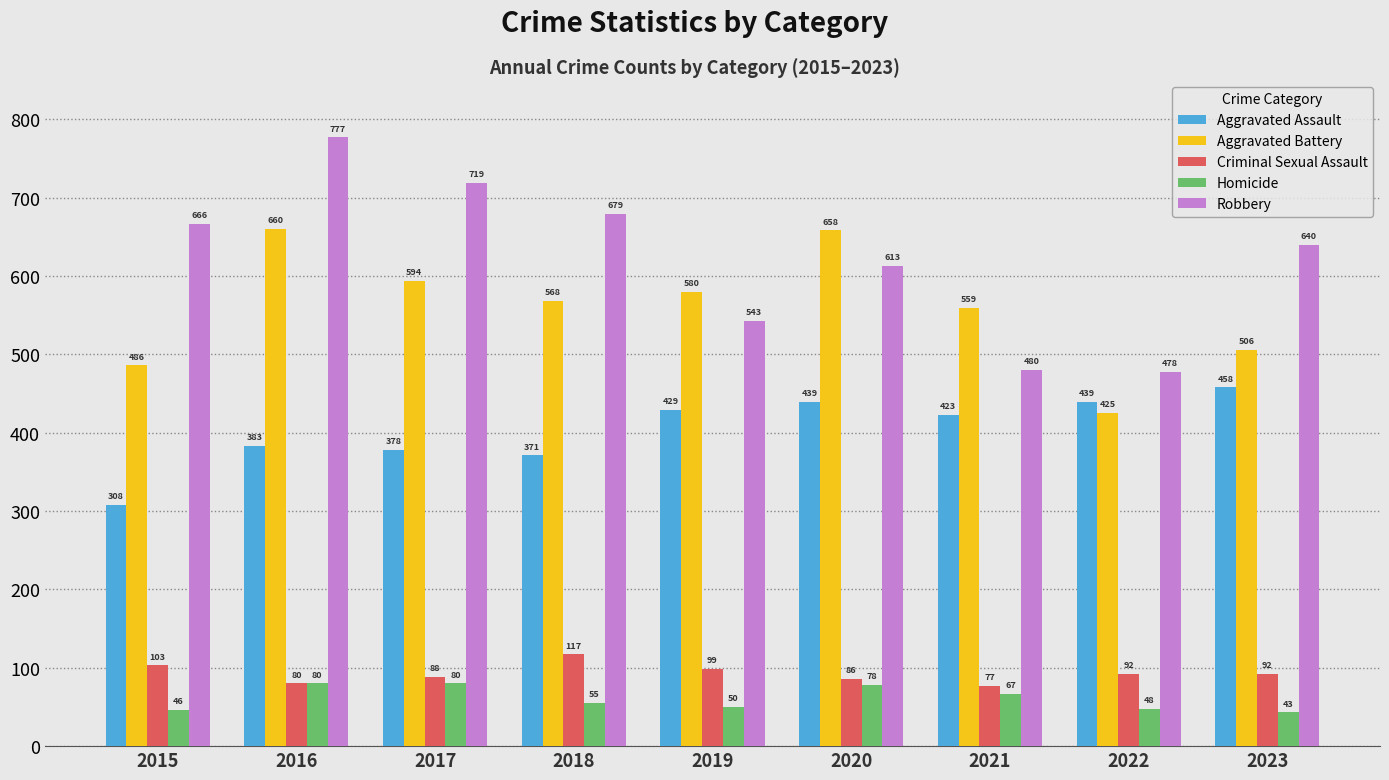

At 2023, list the series in order from smallest to largest.

Homicide, Criminal Sexual Assault, Aggravated Assault, Aggravated Battery, Robbery